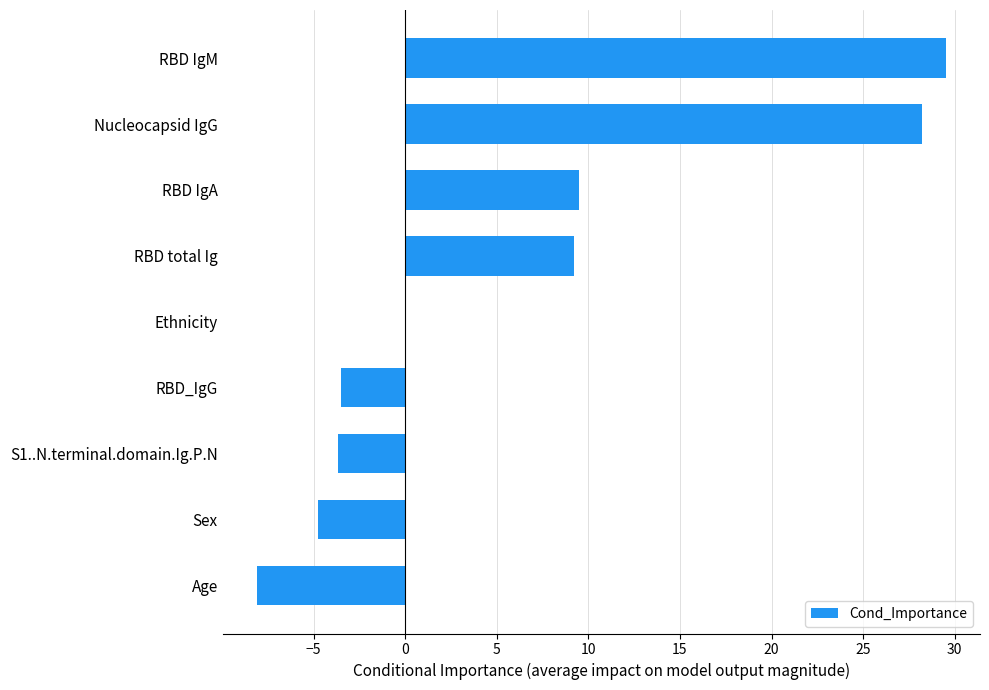

True or false: the data shows -25.8 at Ethnicity.

False